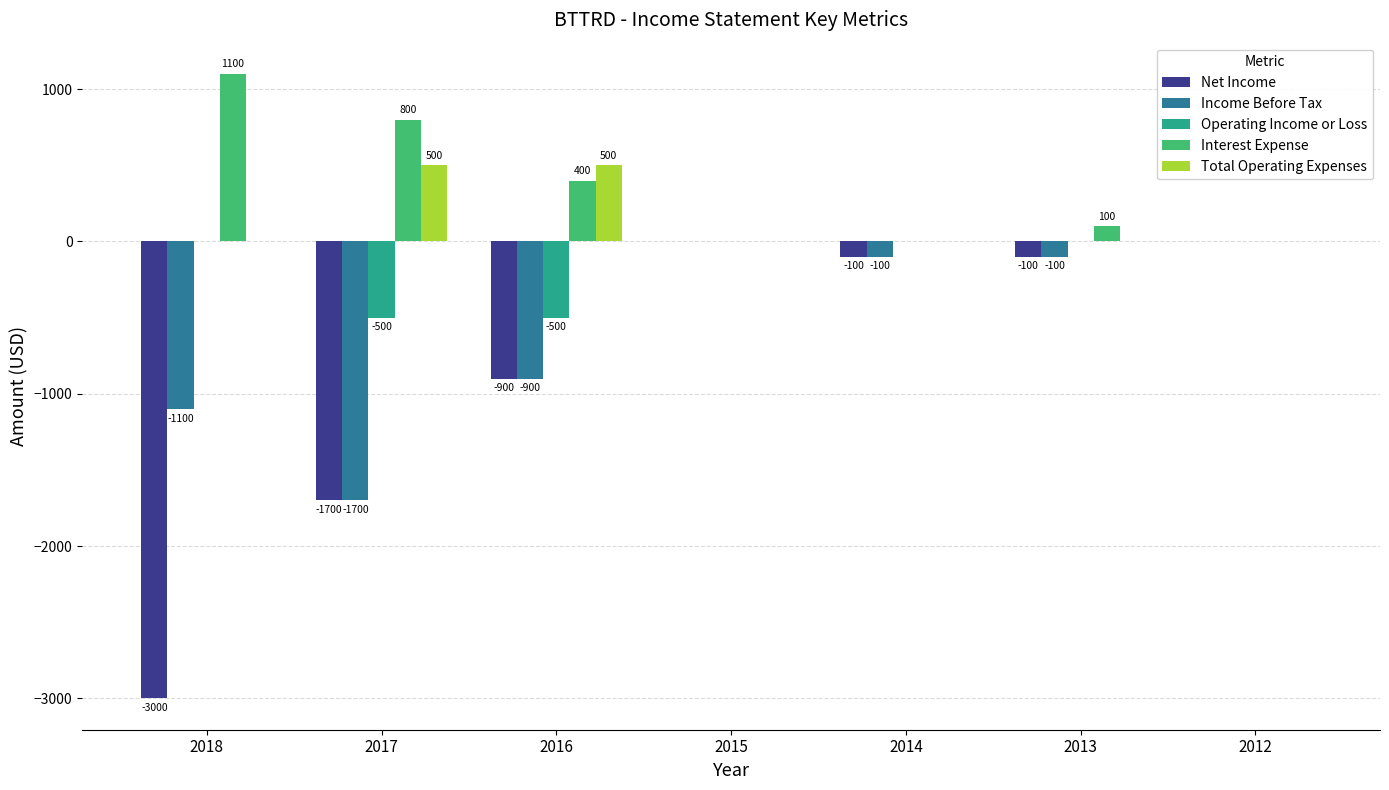

Which label corresponds to the largest value in the chart?

2018